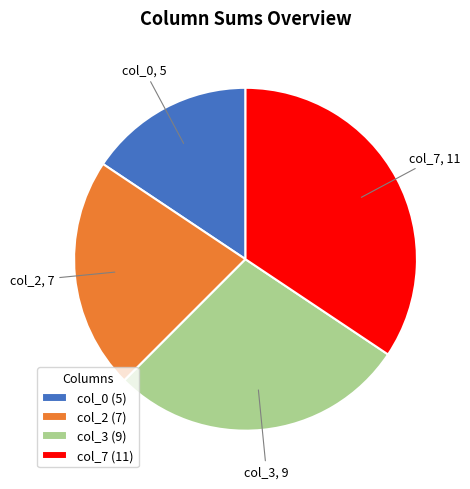

Is there any slice that represents more than half of the pie?

No